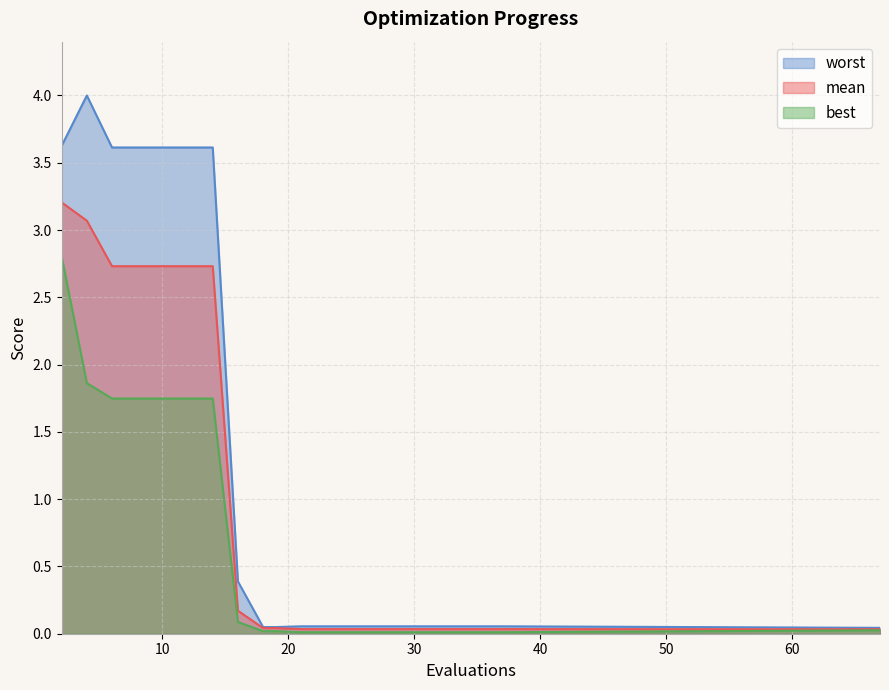

What is the sum of all mean values?

20.5